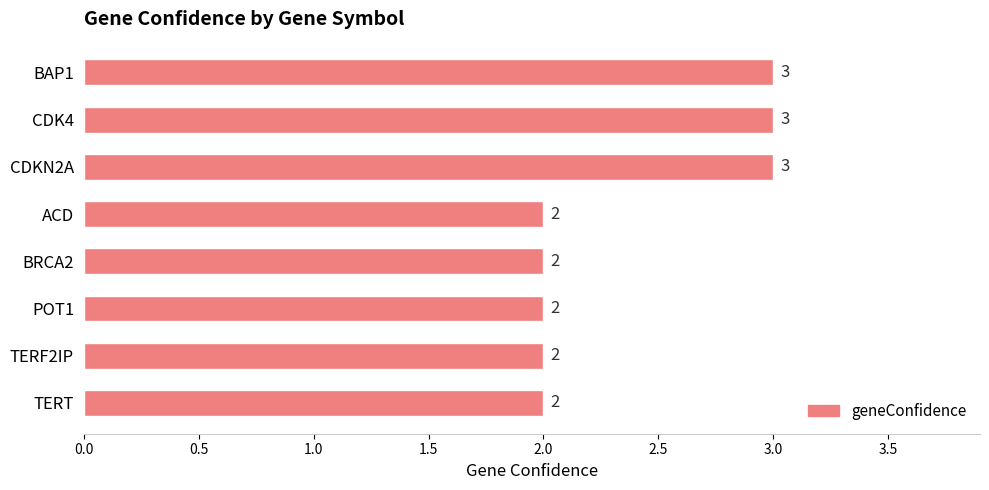

Is it true that the value at BRCA2 is 1?

False